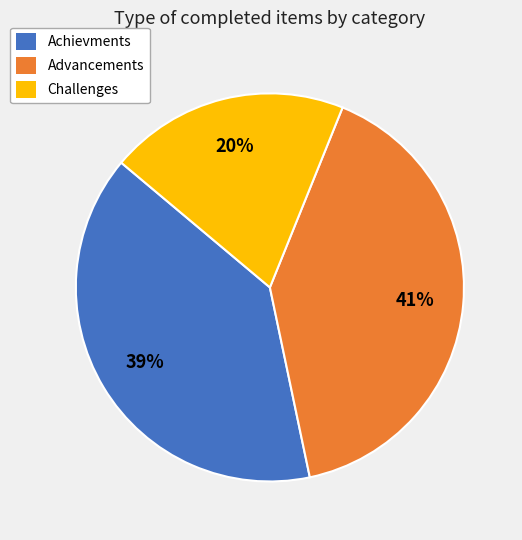

True or false: Achievments accounts for 39% of the total.

True